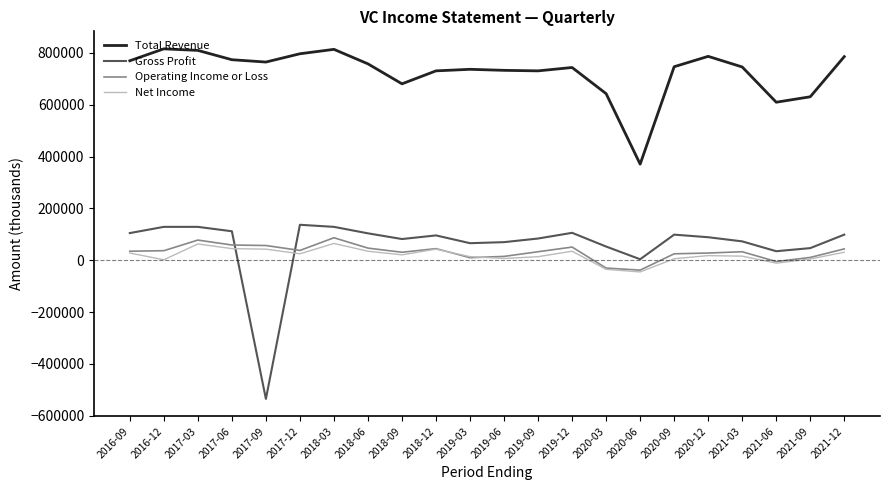

Which series has the widest spread of values?

Gross Profit